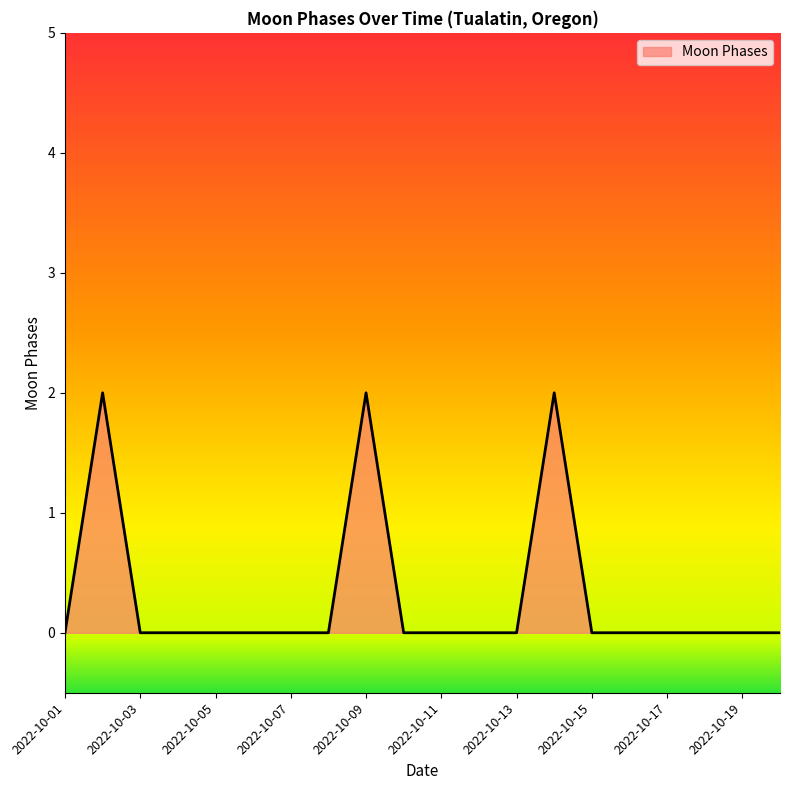

How many lines are shown in the chart?

1